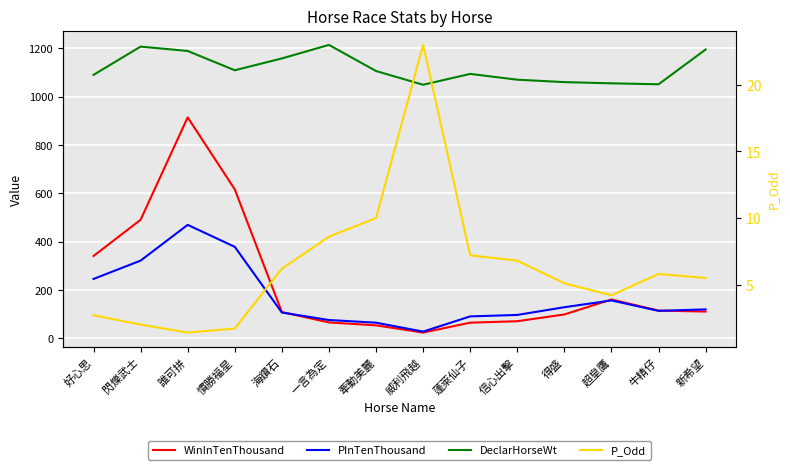

What is the maximum value for WinInTenThousand?

914.0